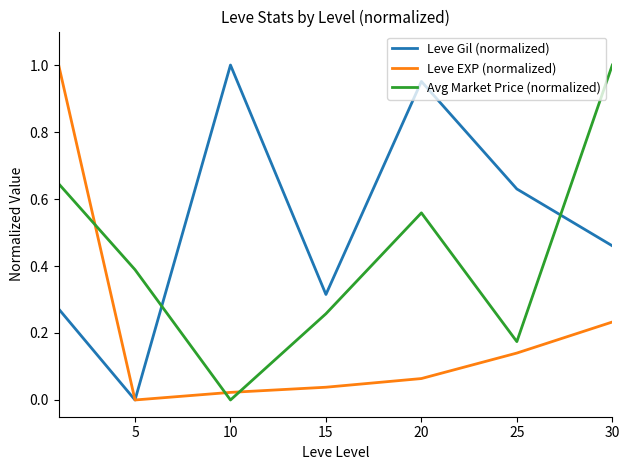

True or false: Avg Market Price (normalized) and Leve EXP (normalized) intersect in this chart.

True